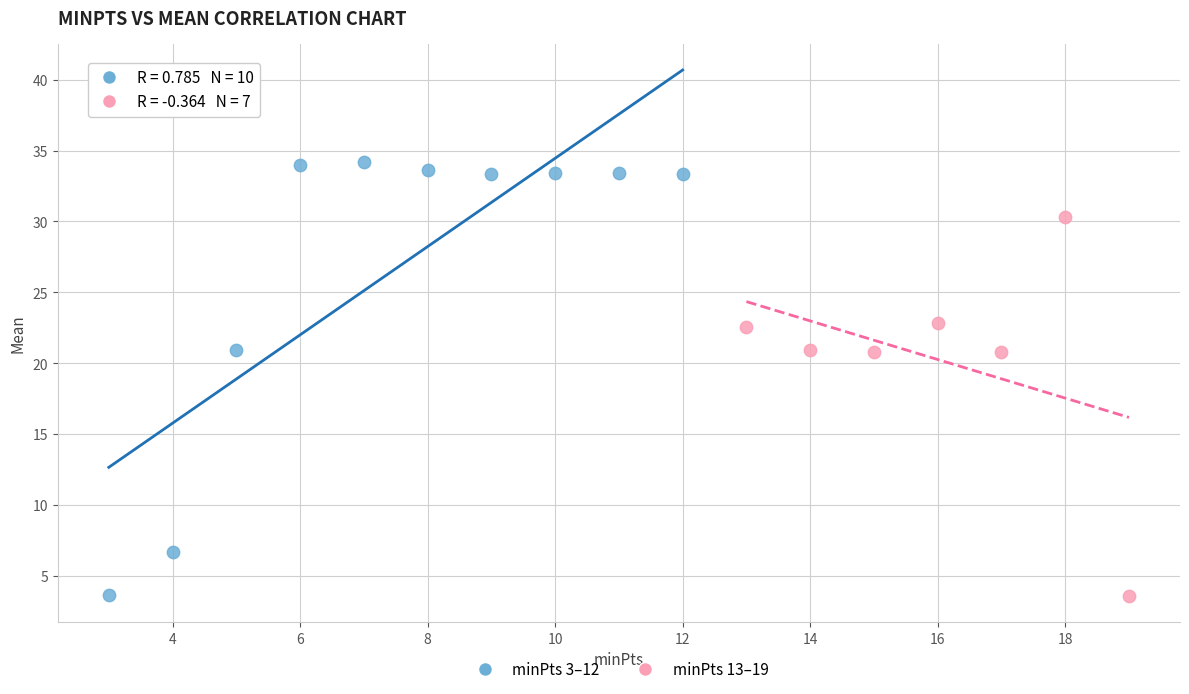

Which series reaches the maximum Y coordinate?

minPts 3–12